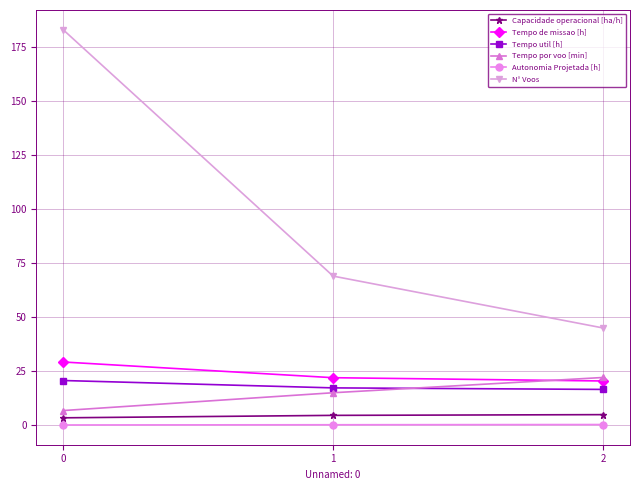

What is the lowest value of the Tempo de missao [h] series?

20.5